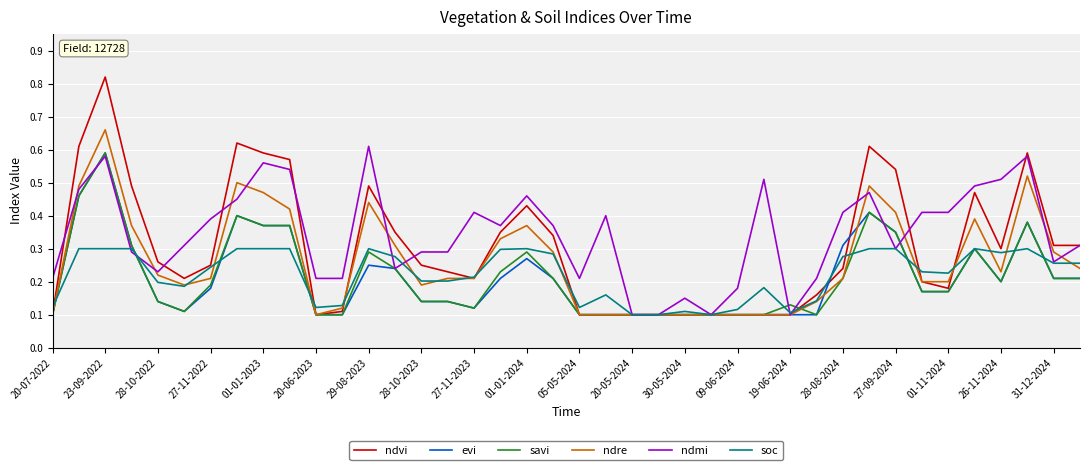

Which series has the largest range (max minus min)?

ndvi